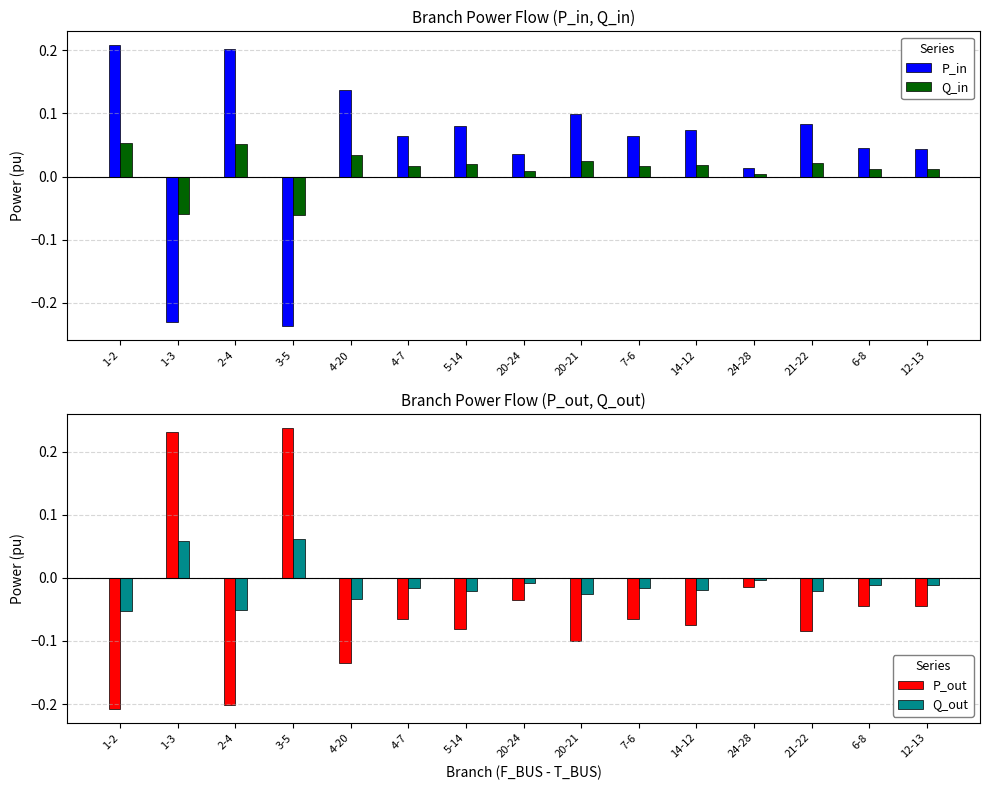

The Q_in series shows 0.0 at 7-6. True or false?

False